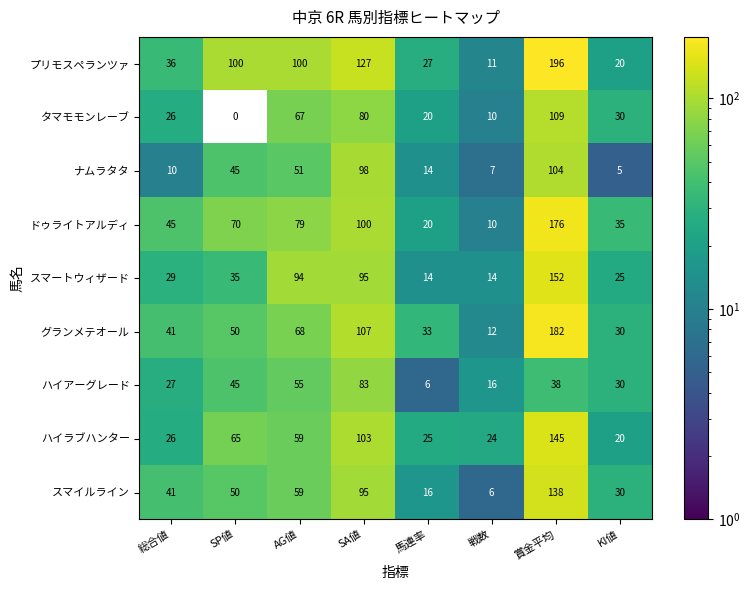

What is the sum of the ハイラブハンター values at KI値 and 馬連率?

45